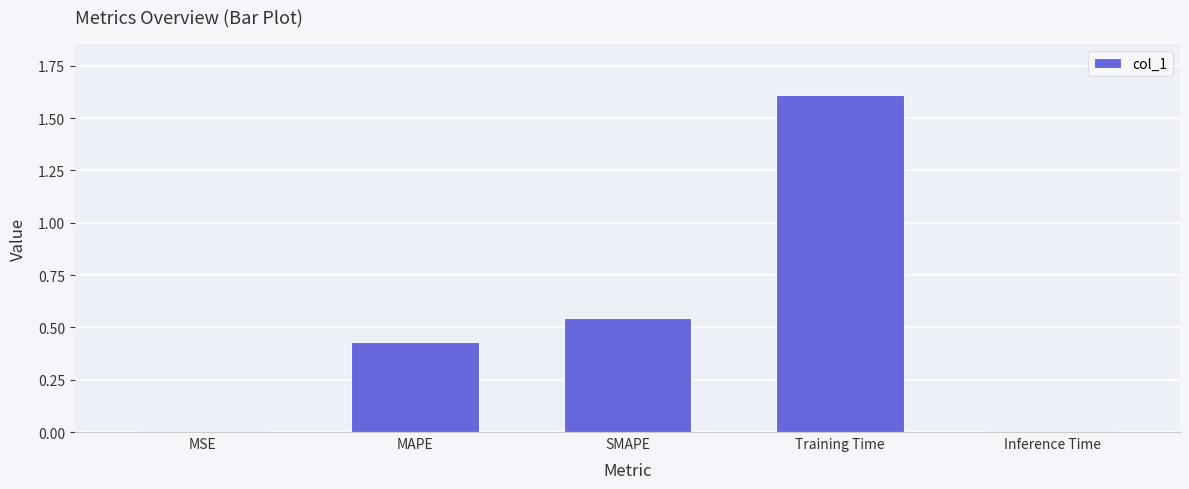

What is the change in value from MAPE to SMAPE?

+0.1